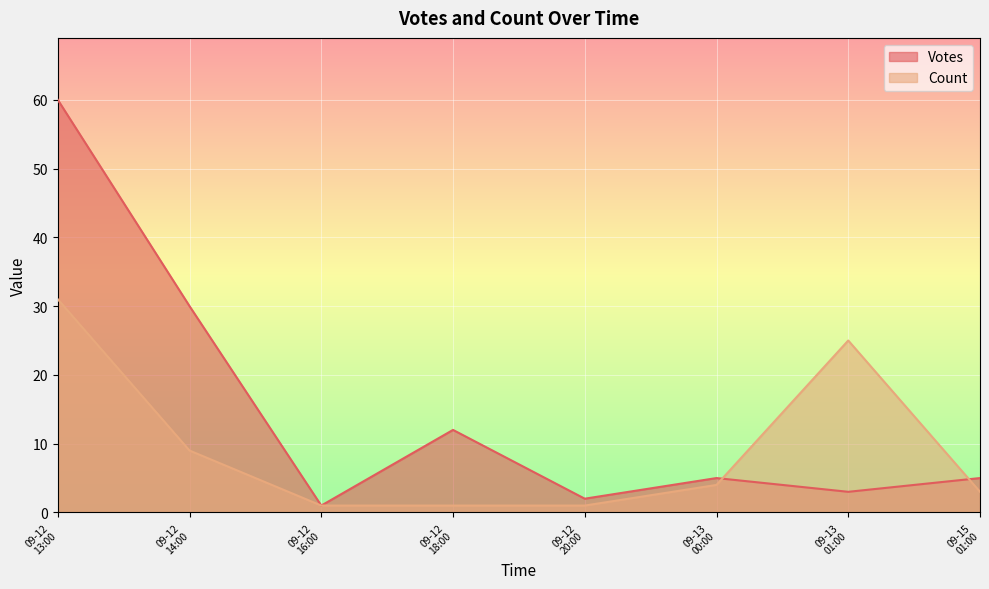

Which series has the largest total across all categories?

Votes